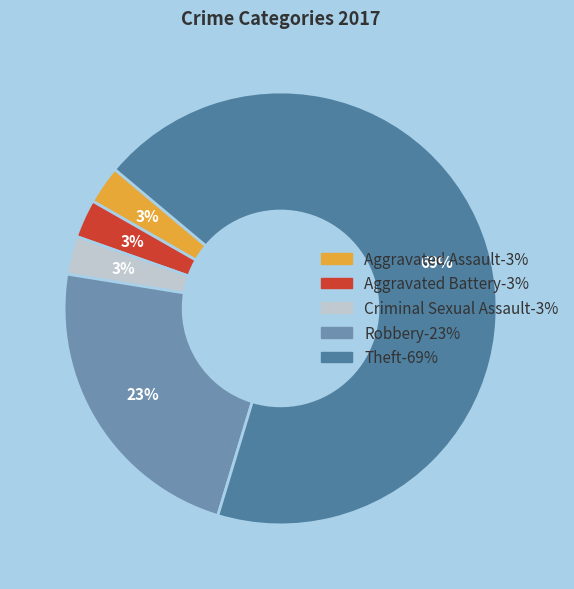

Which has a higher value, Aggravated Battery or Aggravated Assault?

Aggravated Battery